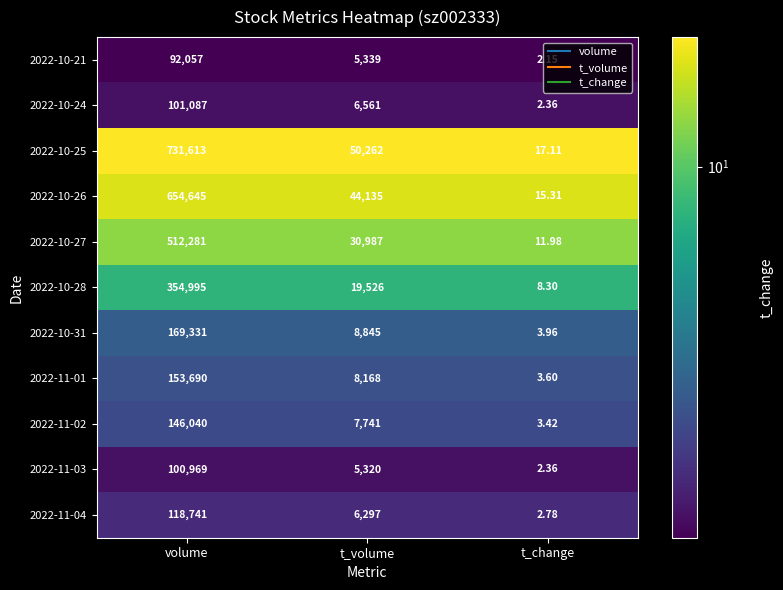

Is the value of 2022-11-04 at t_change greater than the value of 2022-10-31 at t_change?

No